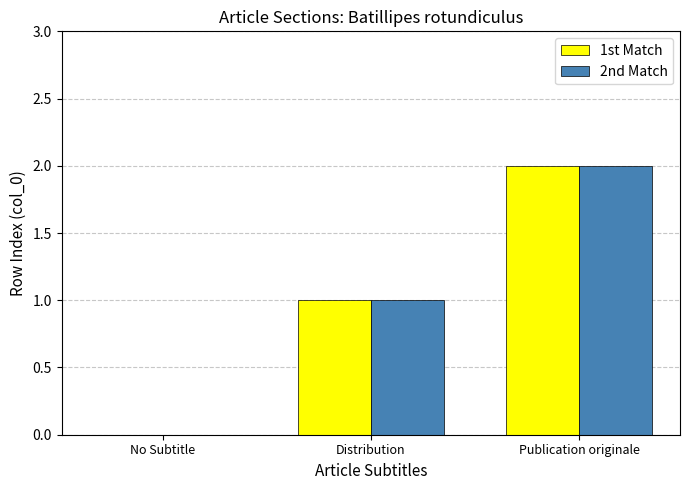

At which category is the sum across all series the highest?

Publication originale